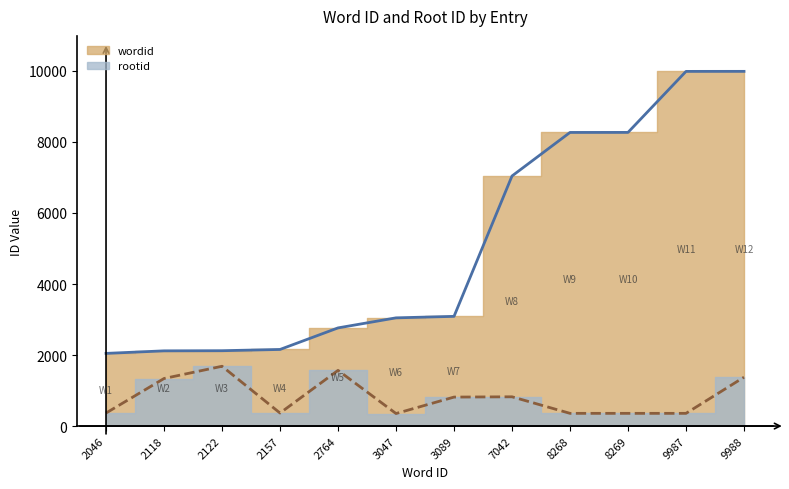

What is the approximate value of rootid at 9988?

1376